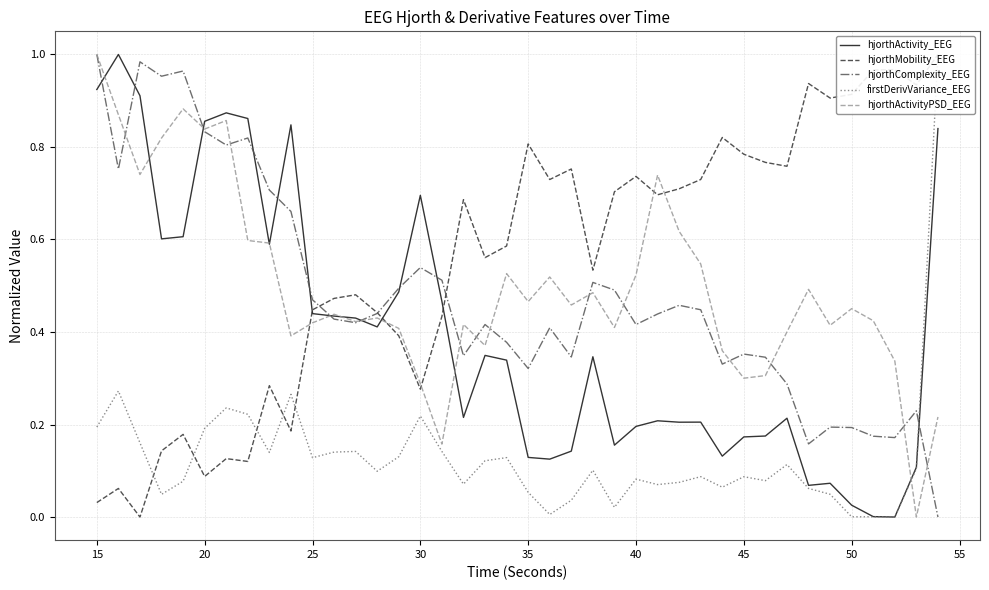

Rank the series by their maximum value, from lowest to highest.

hjorthActivity_EEG, hjorthMobility_EEG, hjorthComplexity_EEG, firstDerivVariance_EEG, hjorthActivityPSD_EEG